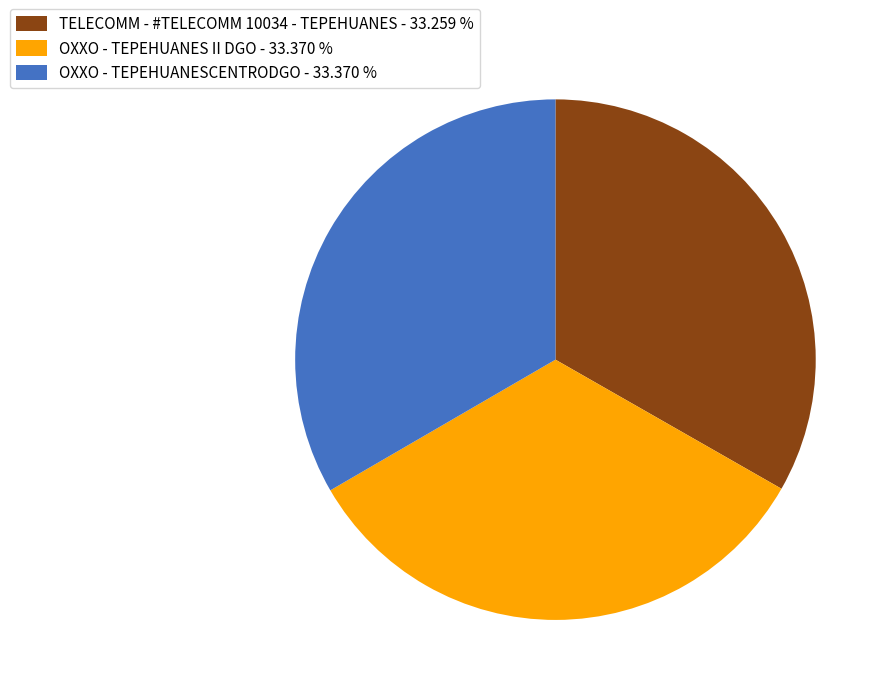

Does any single category account for the majority?

No